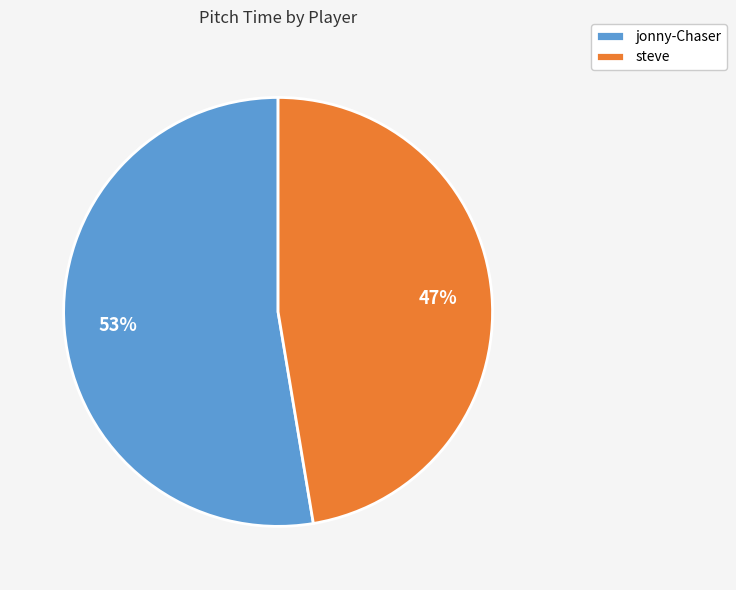

What percentage is the steve slice, to the nearest percent?

47%